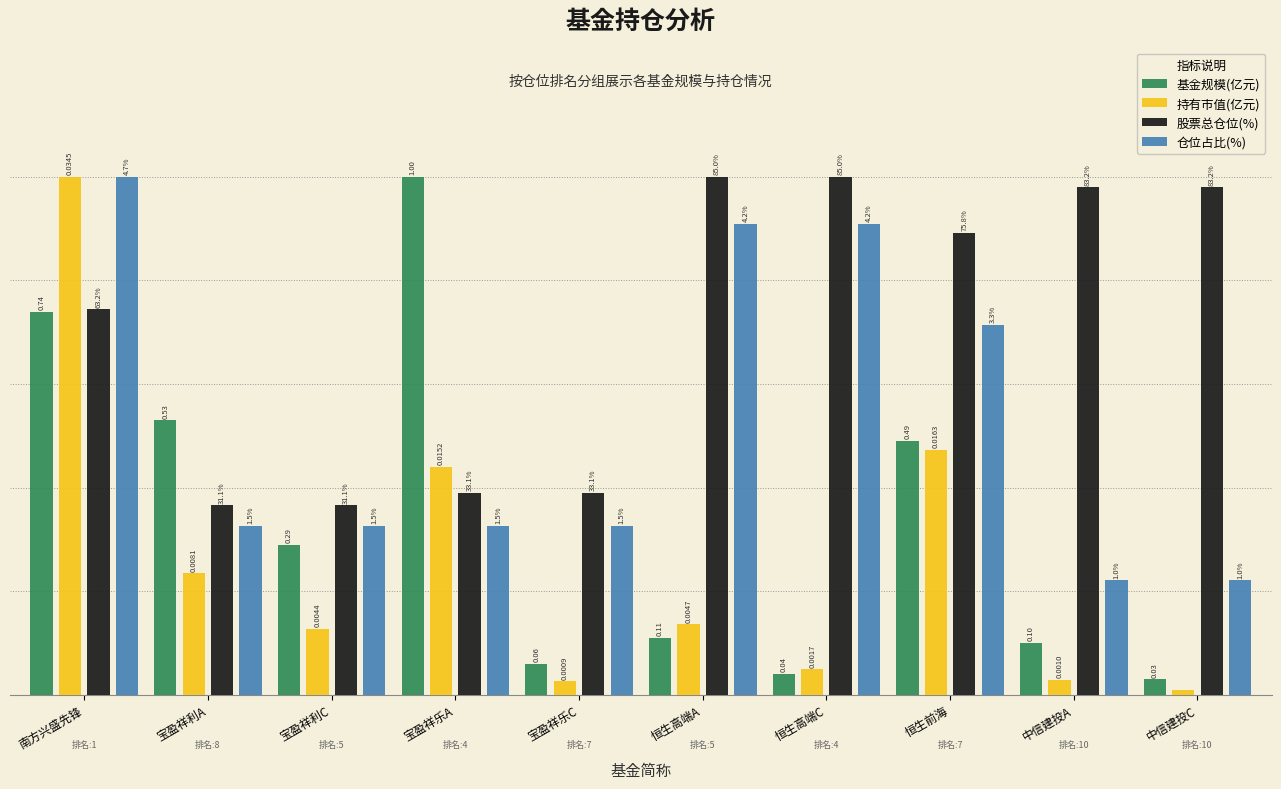

Does the chart contain stacked bars?

No